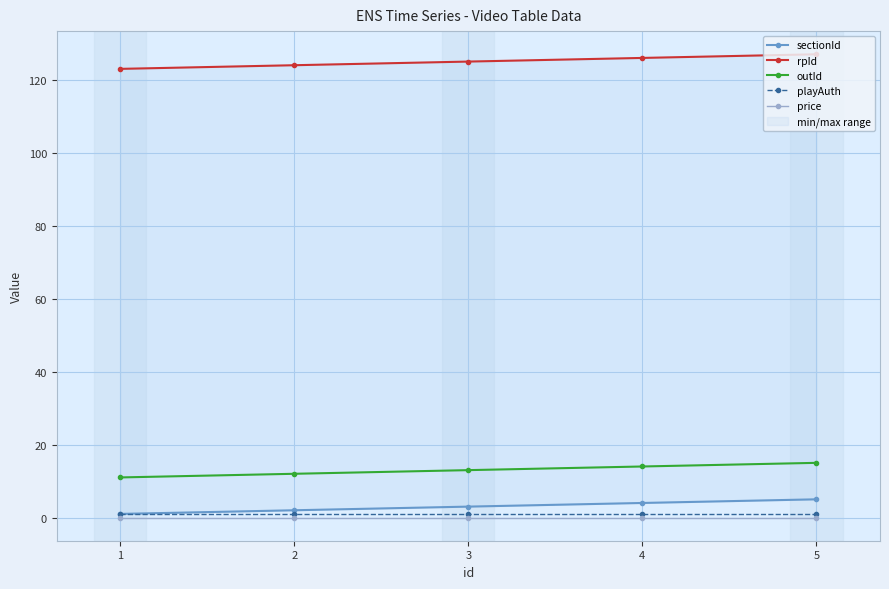

At which category does the chart reach its minimum across all series?

1